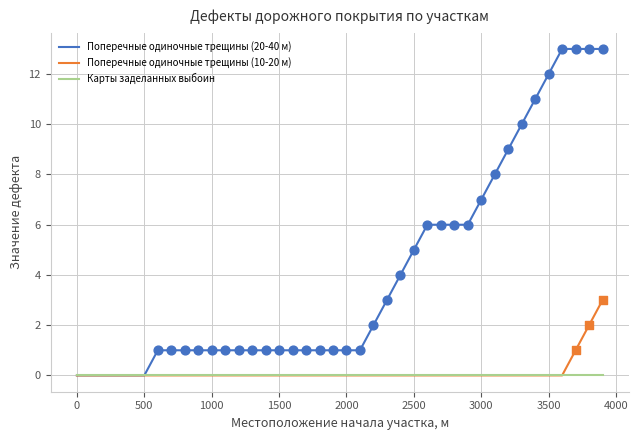

What are all the series names shown in the legend?

Поперечные одиночные трещины (20-40 м), Поперечные одиночные трещины (10-20 м), Карты заделанных выбоин